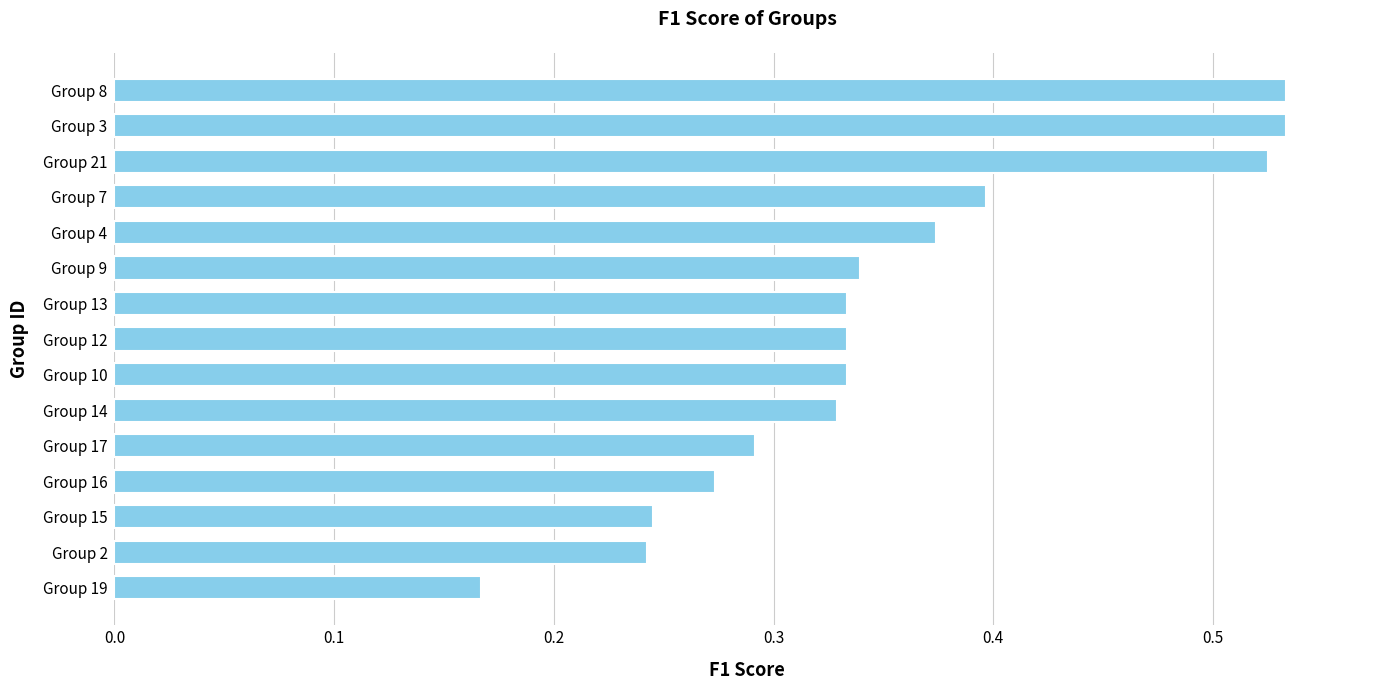

Does the chart contain stacked bars?

No